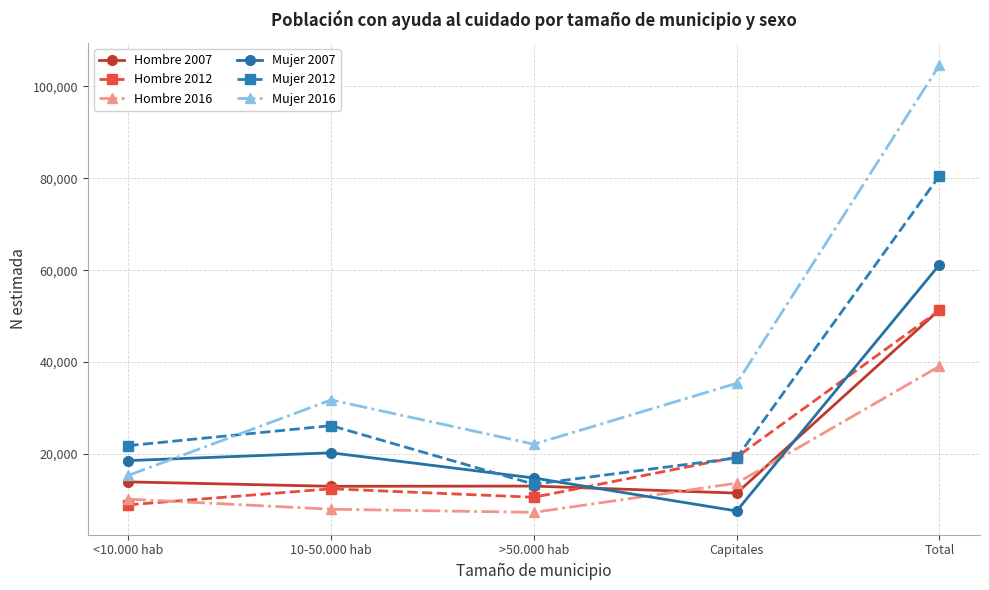

How many data points in Mujer 2012 are less than 21822?

2